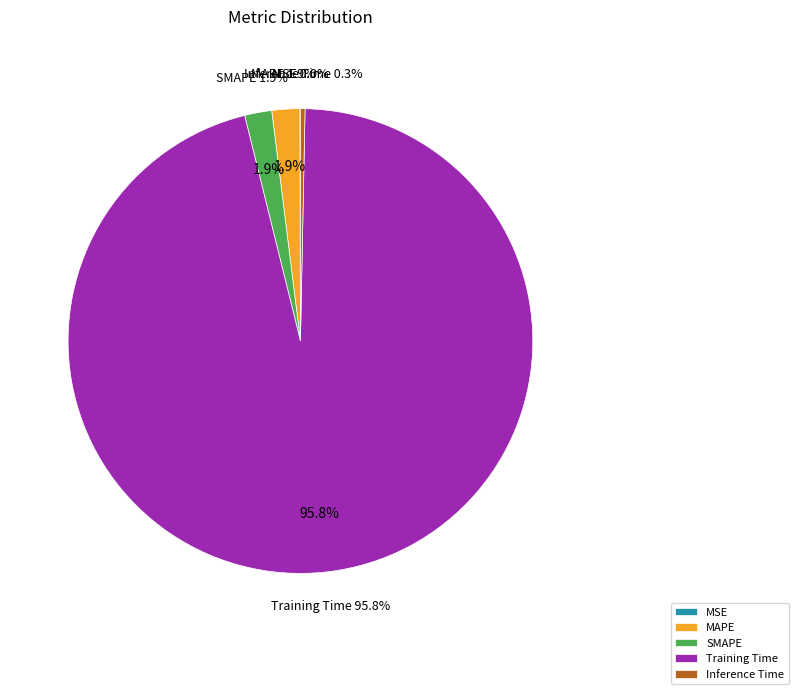

Is Training Time the majority of the pie?

Yes